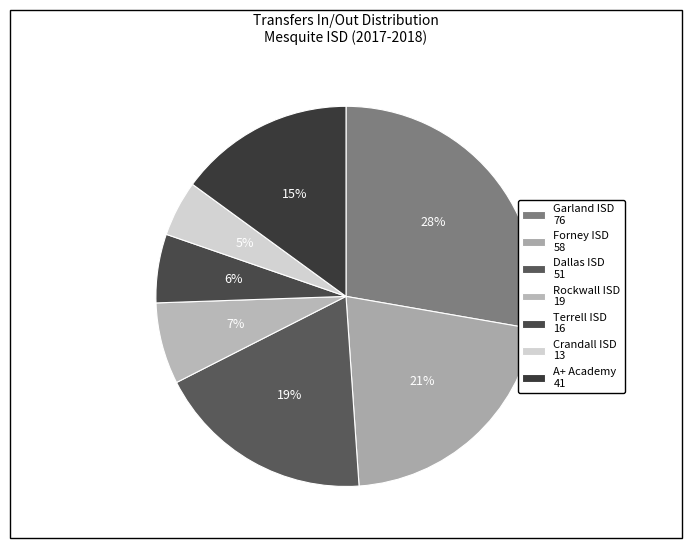

Is there any slice that represents more than half of the pie?

No